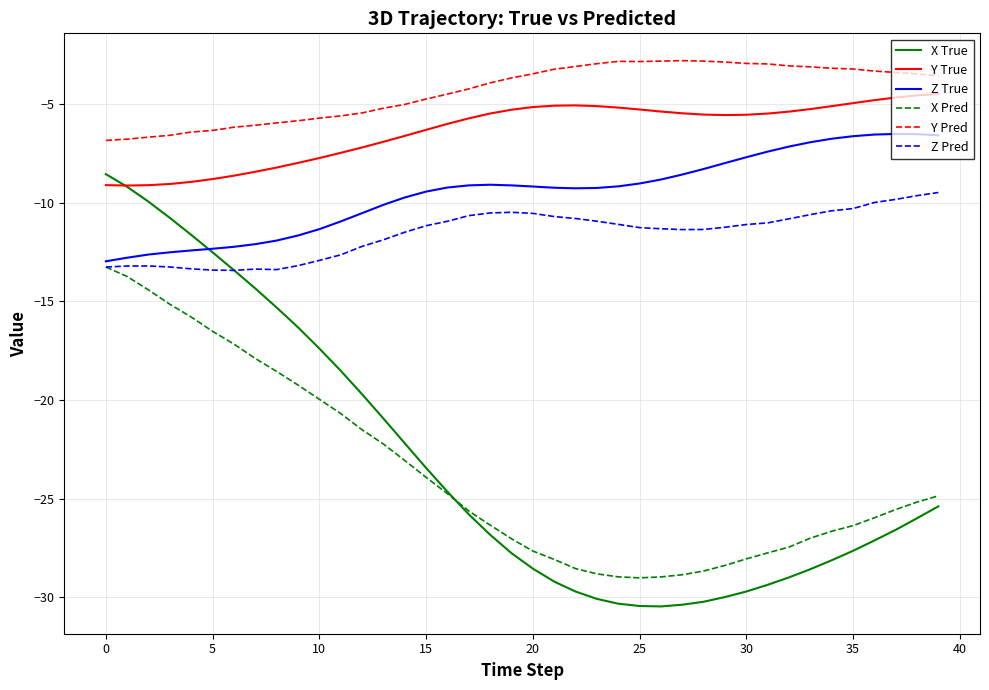

What is the greatest value displayed?

-2.8